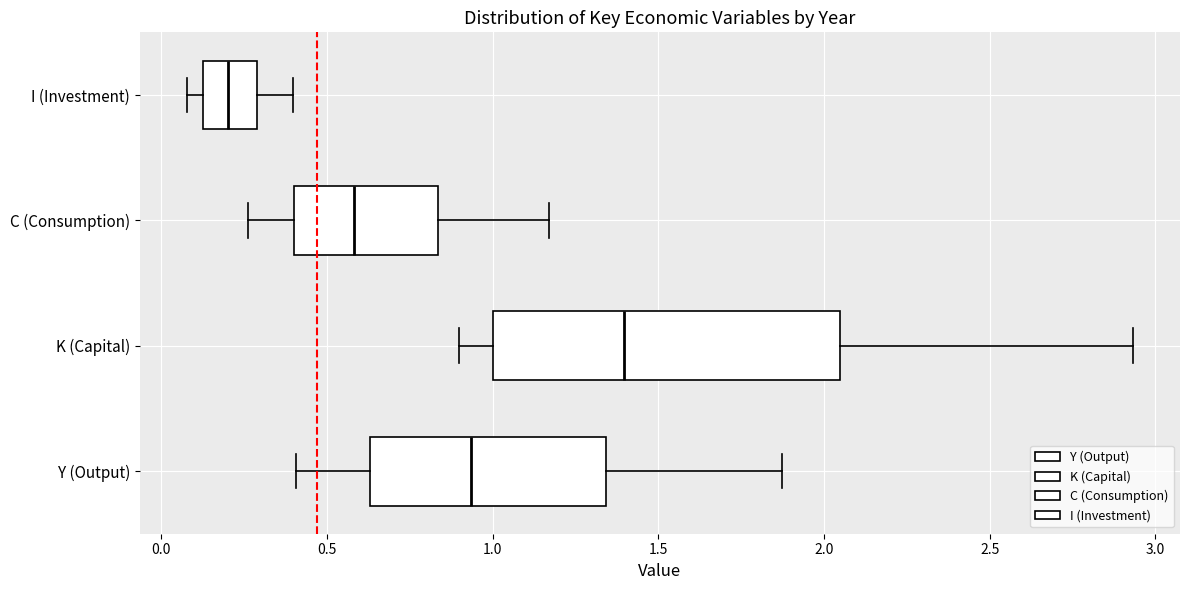

Where does the right whisker of the box for K (Capital) end on the x-axis? The values are not printed on the chart, so give them approximately, as read against the axis.

2.95